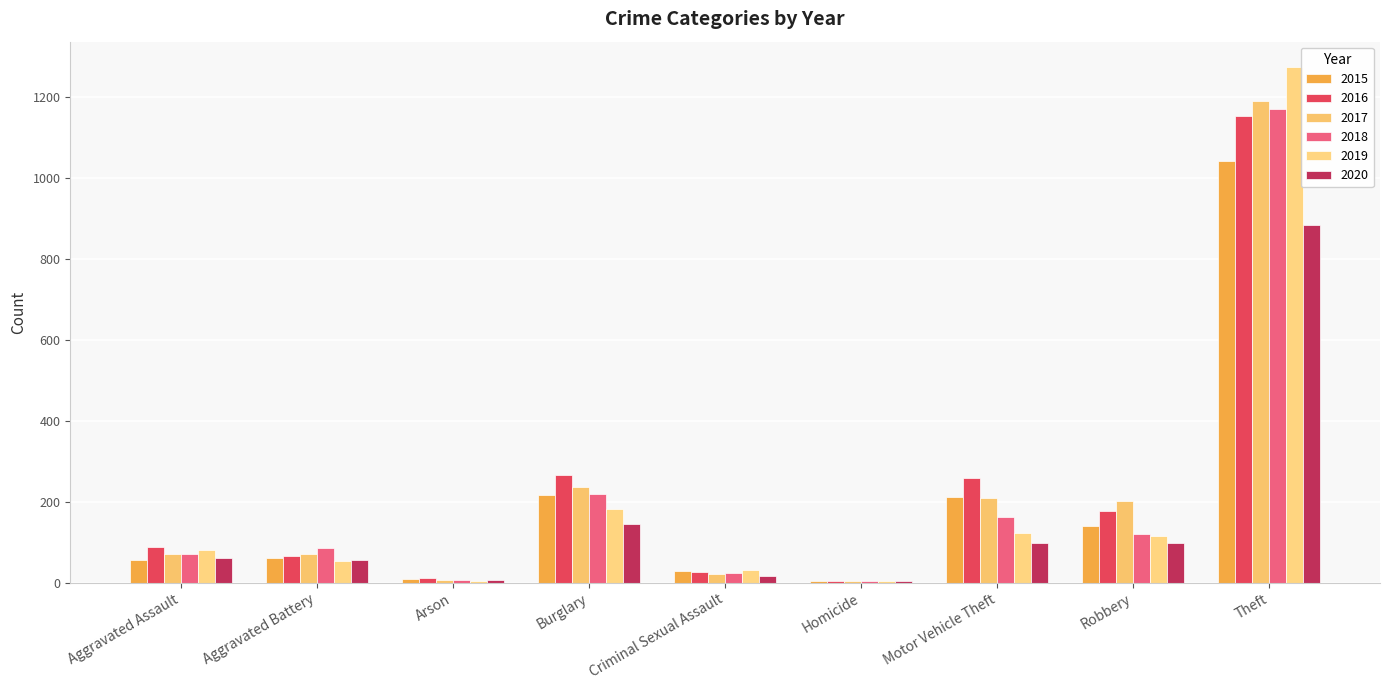

List the labels in order of 2017 value, smallest first.

Homicide, Arson, Criminal Sexual Assault, Aggravated Battery, Aggravated Assault, Robbery, Motor Vehicle Theft, Burglary, Theft